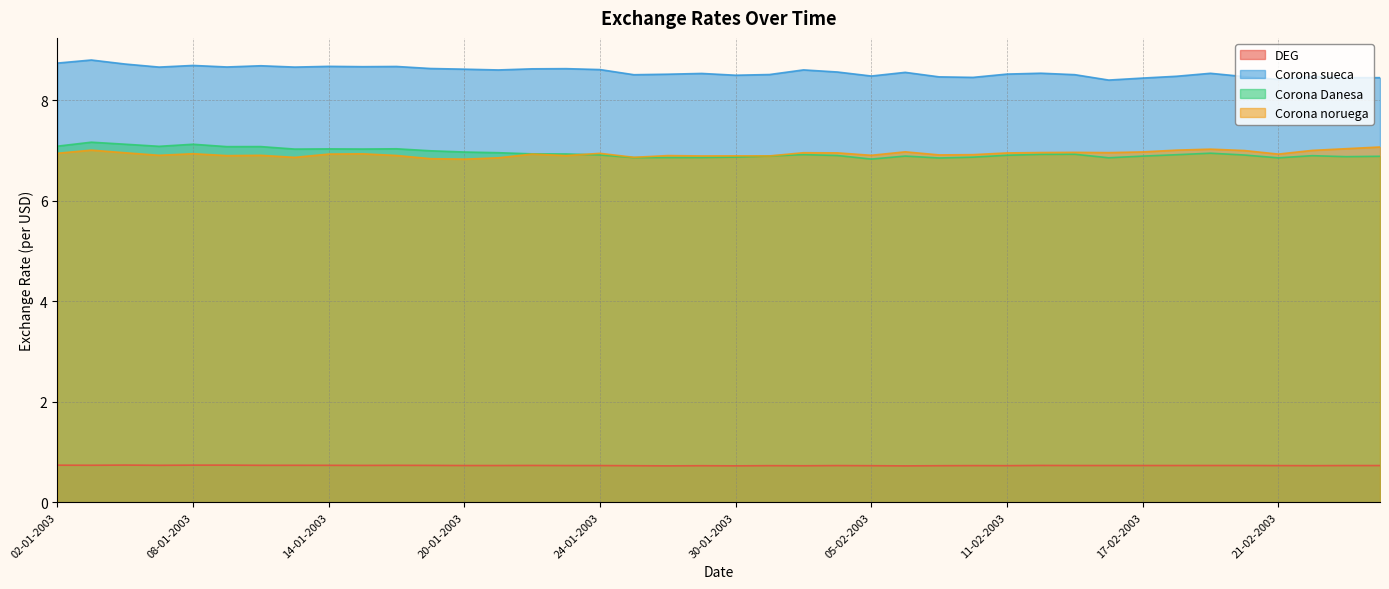

How many interior local peaks does the Corona Danesa series have?

10